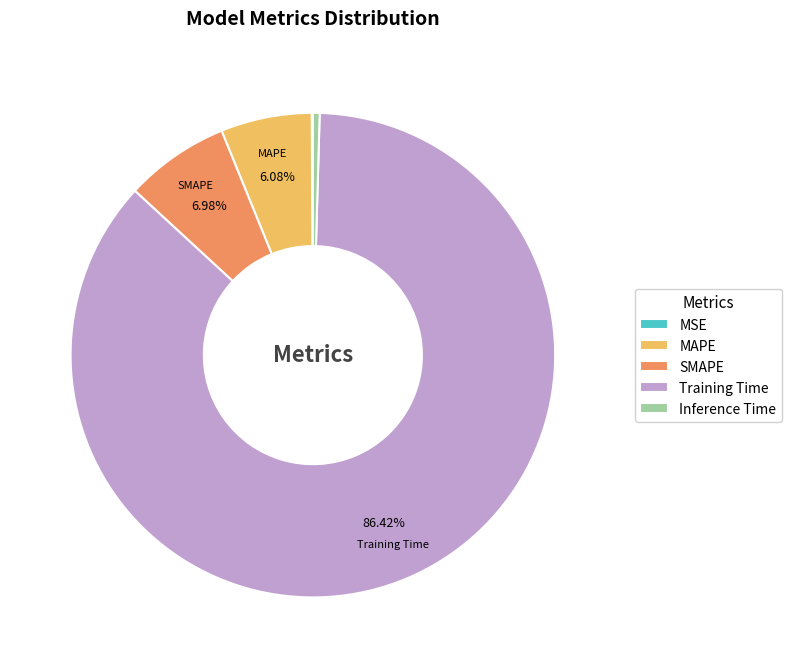

To the nearest percent, what portion does MAPE represent?

6%